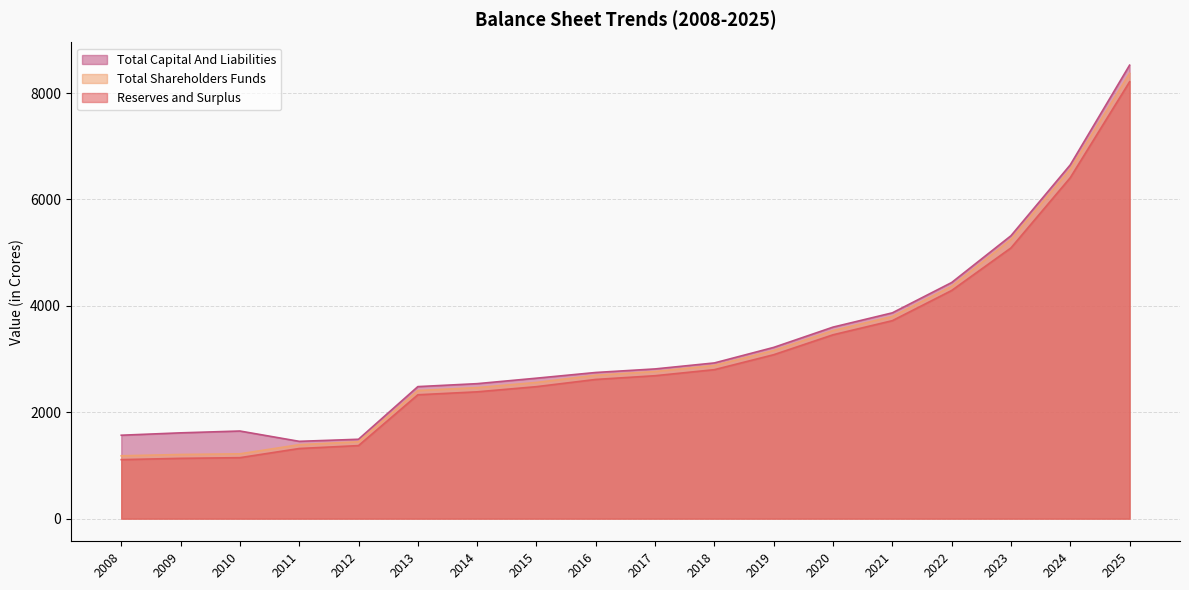

List the labels in order of Total Capital And Liabilities value, largest first.

2025, 2024, 2023, 2022, 2021, 2020, 2019, 2018, 2017, 2016, 2015, 2014, 2013, 2010, 2009, 2008, 2012, 2011